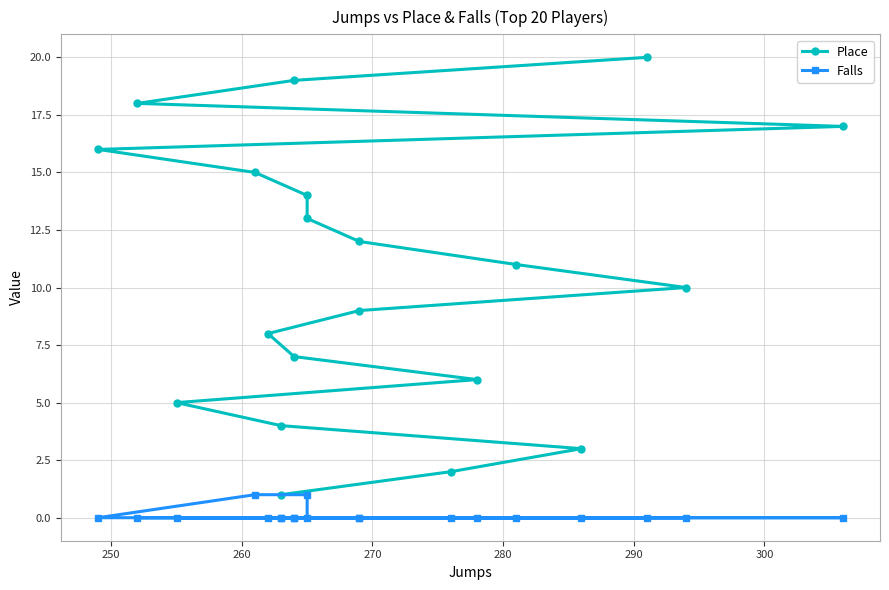

How many values in the Place series are below 11?

10